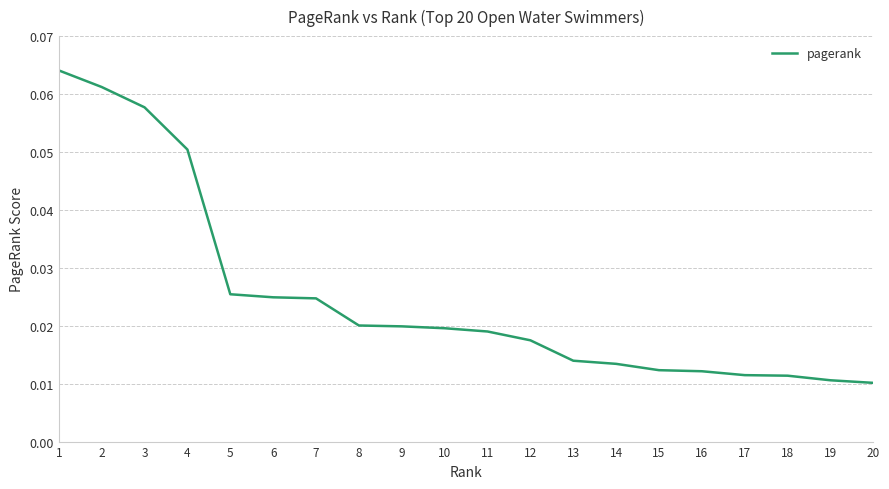

Which has a higher value, 8 or 20?

8